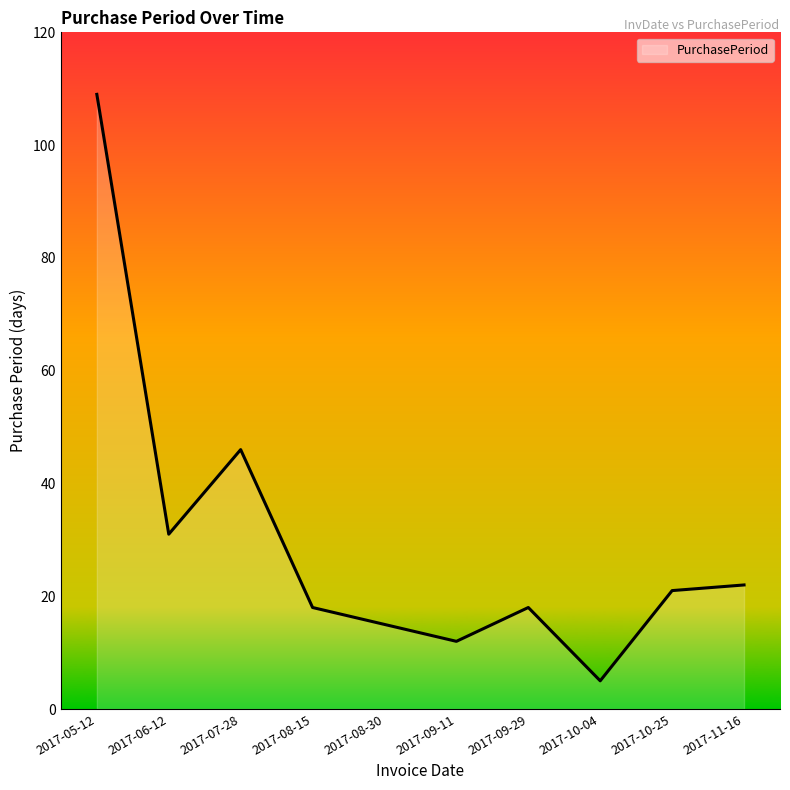

What is the maximum value shown in the chart?

109